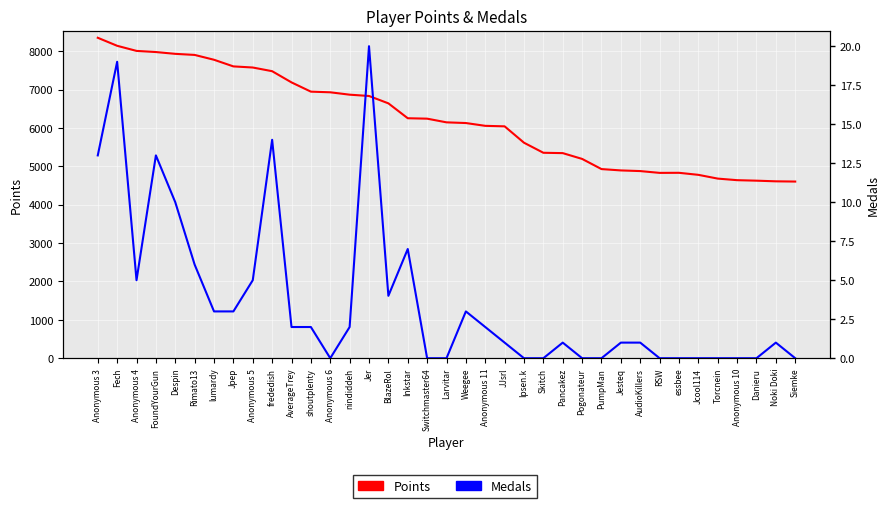

What is the difference between the Medals values at frededish and FoundYourGun?

1